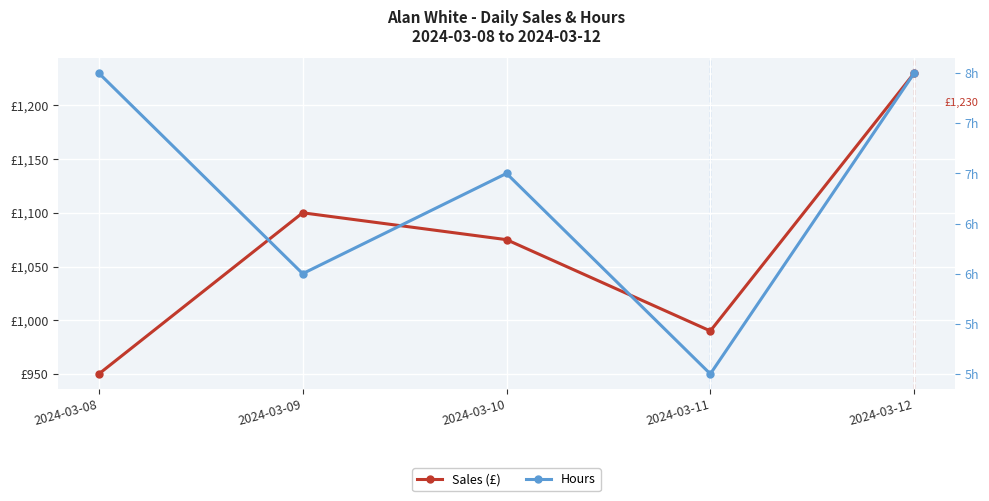

Reading left to right, transcribe all the data shown in this chart.

Sales (£): 950	1100	1075	990	1230
Hours: 8	6	7	5	8